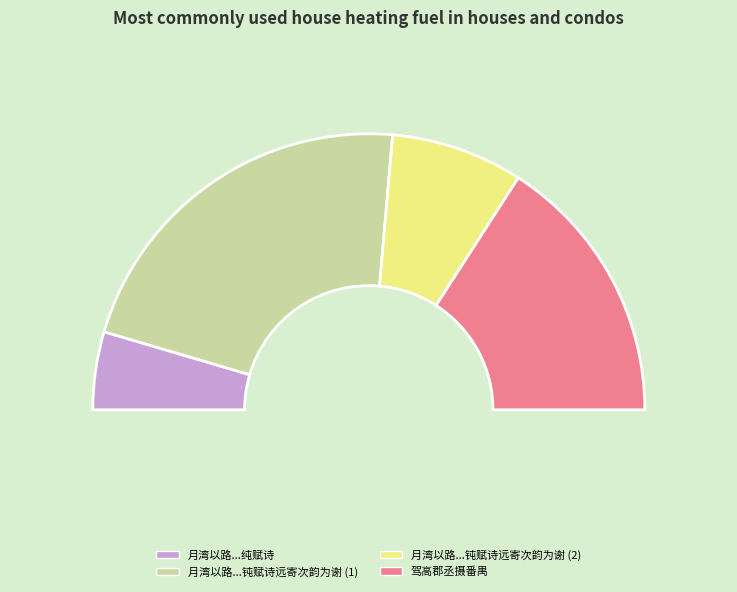

Do 月湾以路学正摄番江长收租长洲有怀朽钝赋诗远寄次韵为谢 and 驾高郡丞摄番禺 together represent more than half of the pie?

No